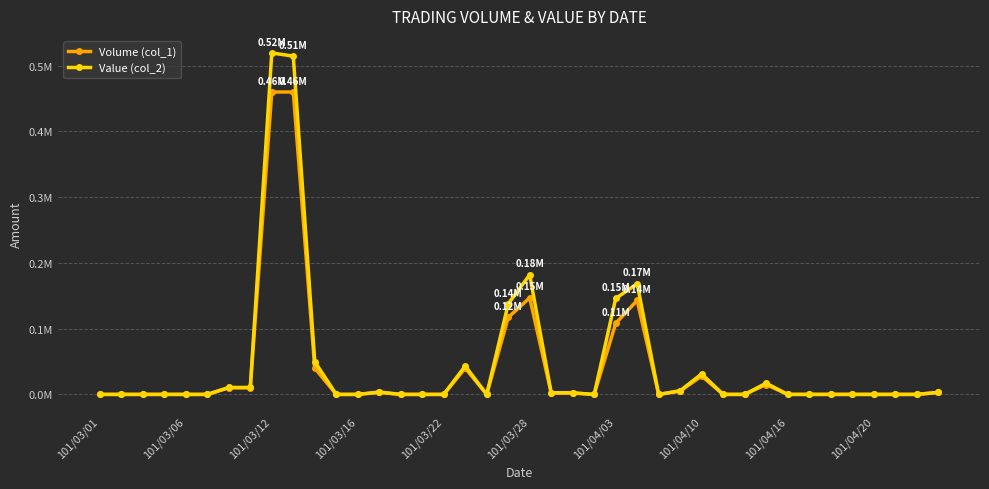

Does the chart have visible grid lines?

Yes